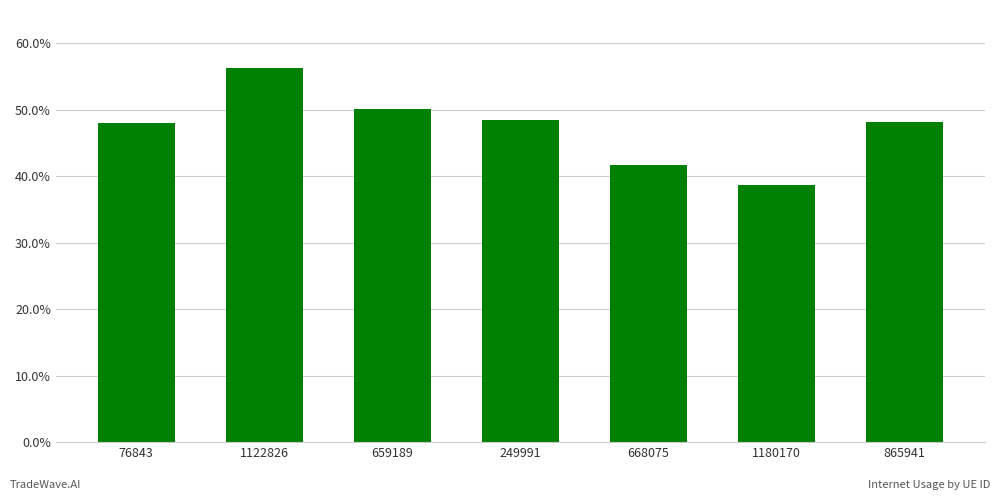

Is it true that the value at 1180170 is 0.4?

True